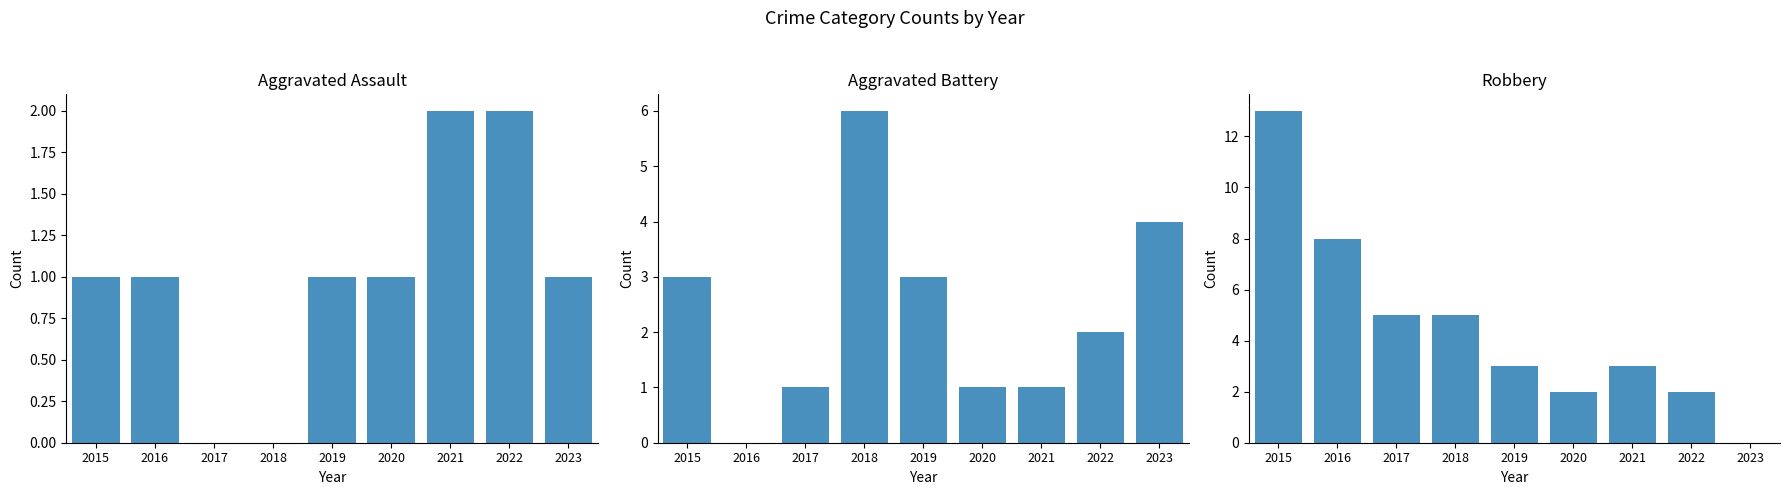

What is the maximum value shown in the chart?

13